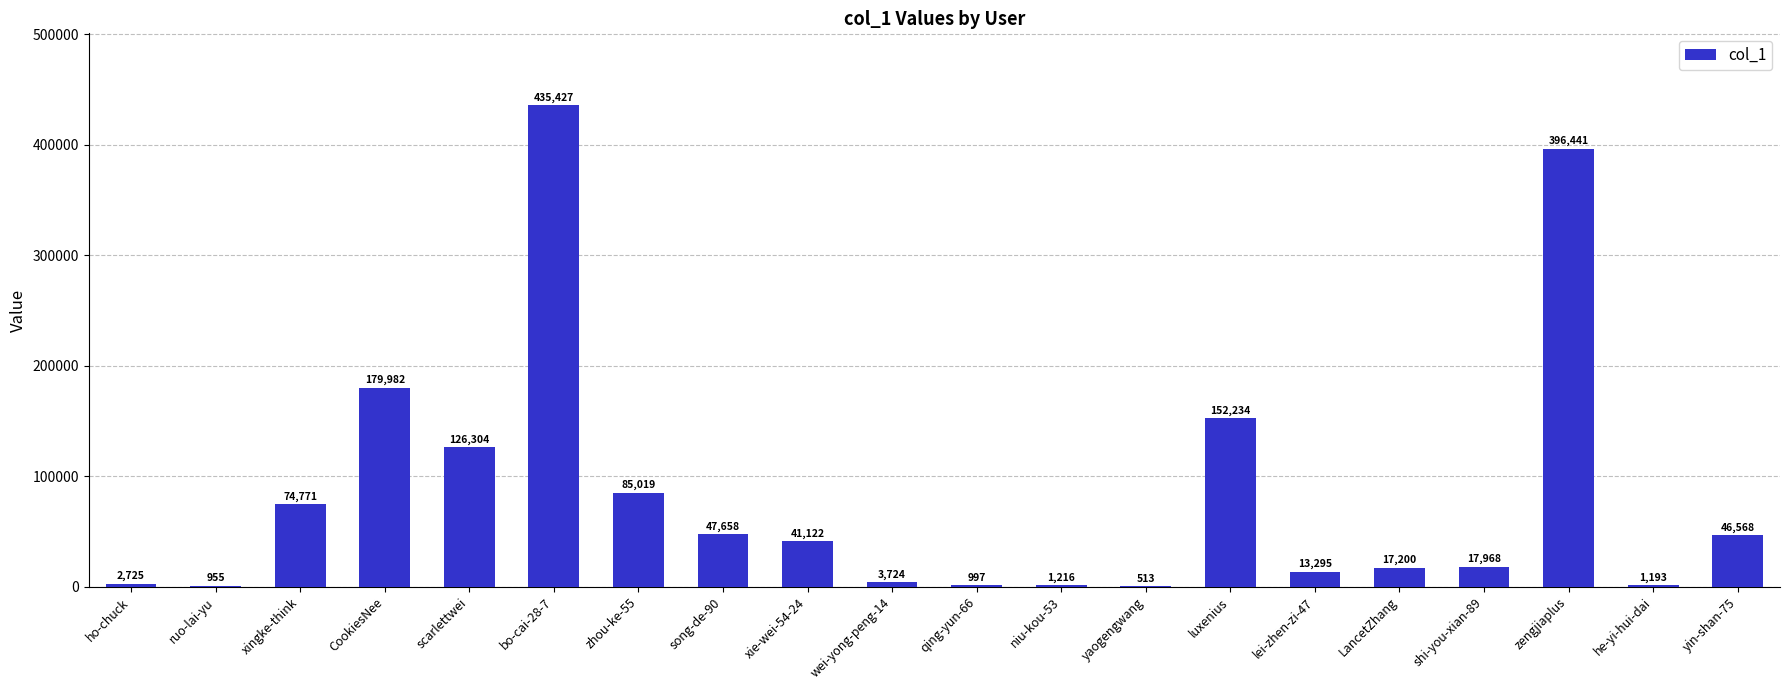

What is the greatest value displayed?

435427